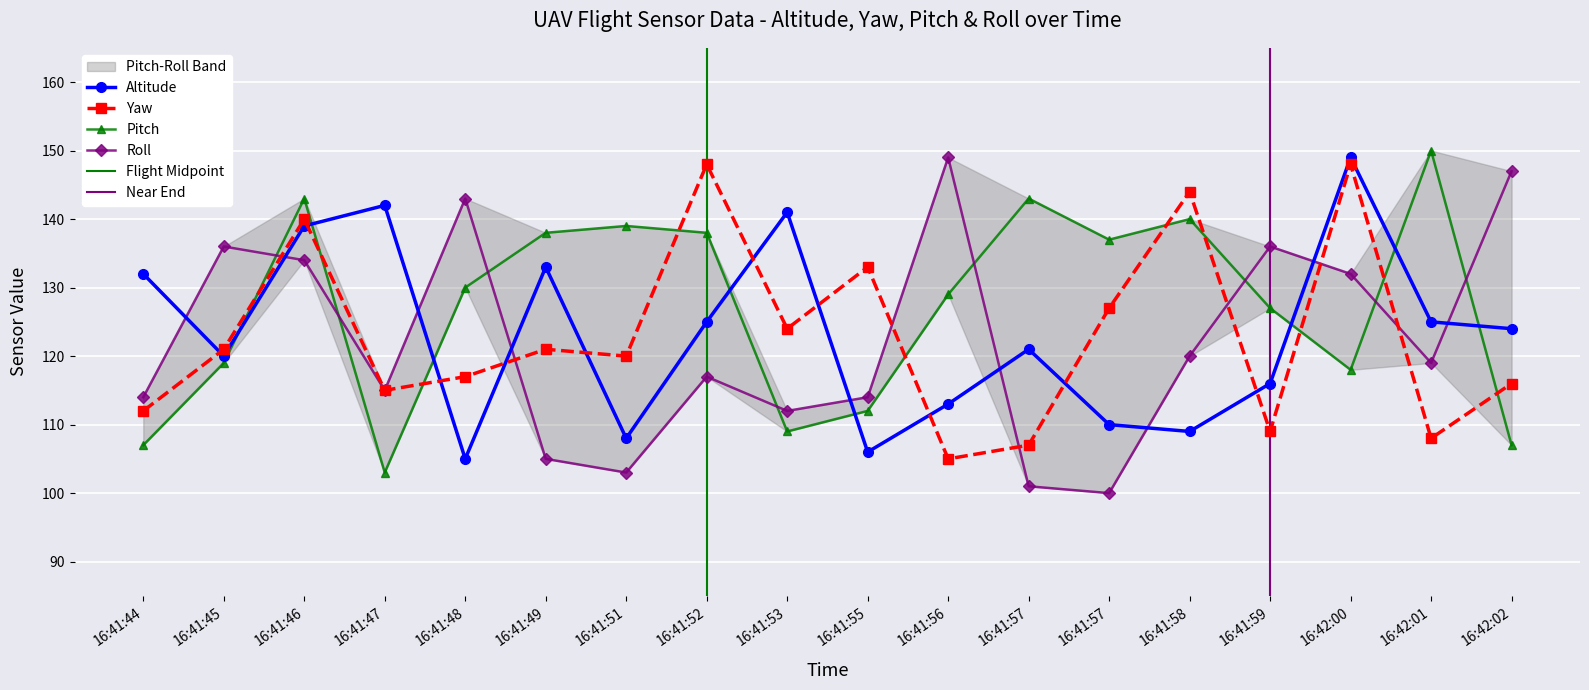

Which series ends up on top after the final intersection of Yaw and Altitude?

Altitude